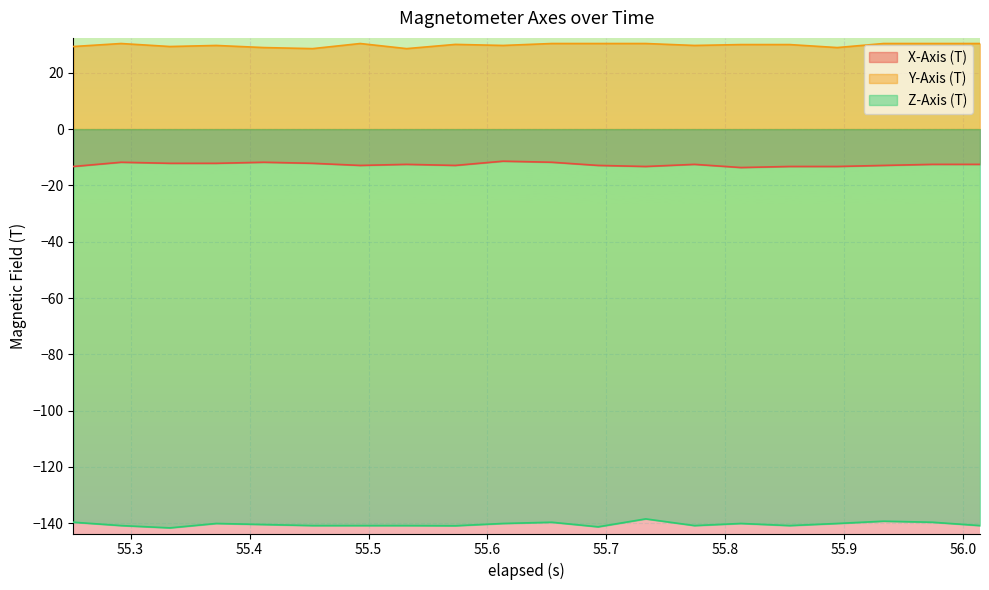

What is the maximum value shown in the chart?

30.4